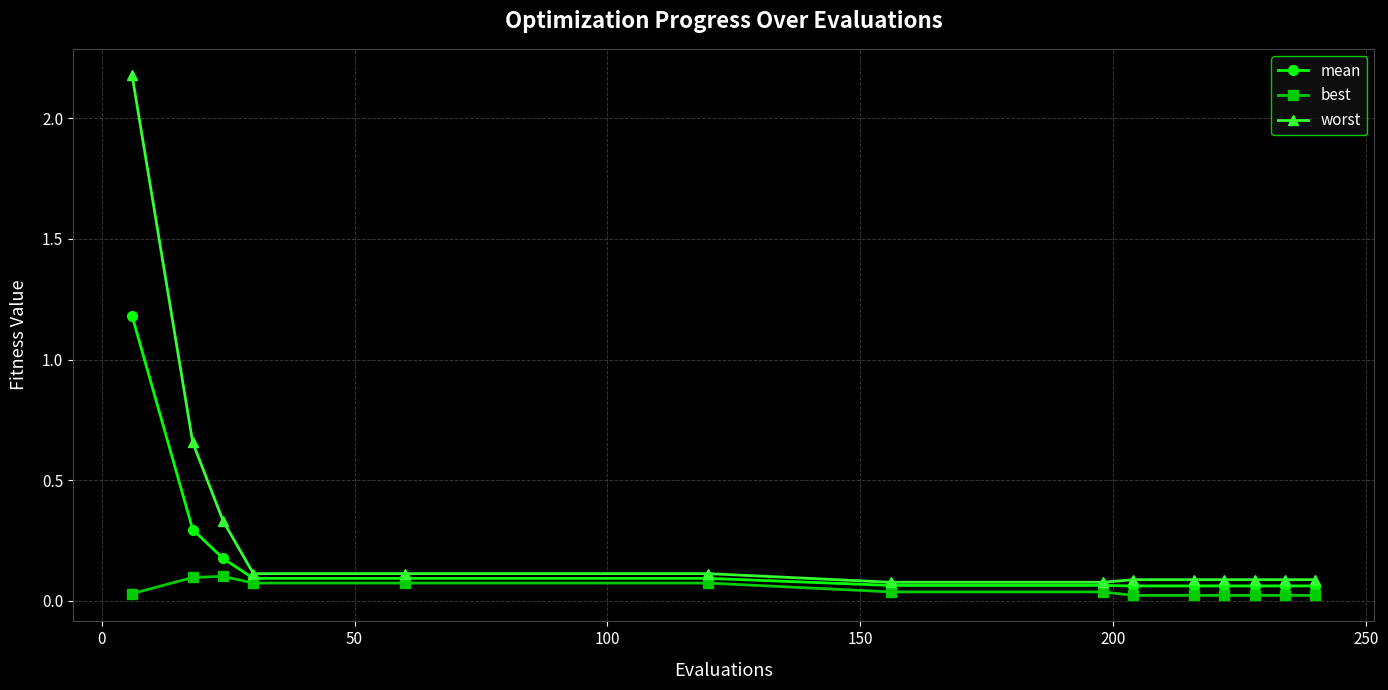

Which series has the largest range (max minus min)?

worst